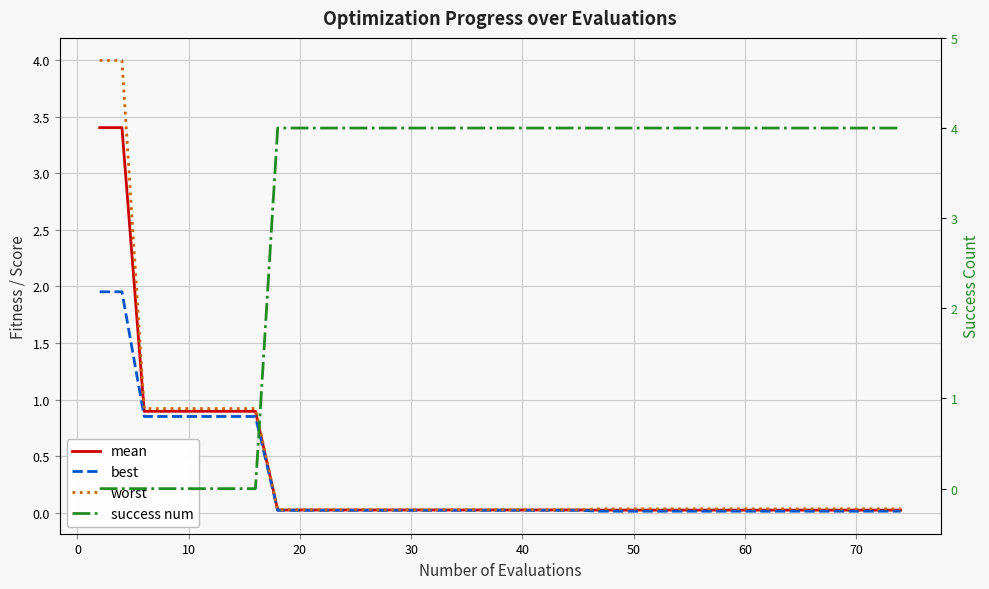

Reading right to left, extract all data points from this chart.

mean: 0.0	0.0	0.0	0.0	0.0	0.0	0.0	0.0	0.0	0.0	0.0	0.0	0.0	0.0	0.0	0.0	0.0	0.0	0.0	0.0	0.0	0.0	0.0	0.0	0.0	0.0	0.0	0.0	0.0	0.0	0.0	0.0	0.9	0.9	0.9	0.9	0.9	0.9	3.4	3.4
best: 0.0	0.0	0.0	0.0	0.0	0.0	0.0	0.0	0.0	0.0	0.0	0.0	0.0	0.0	0.0	0.0	0.0	0.0	0.0	0.0	0.0	0.0	0.0	0.0	0.0	0.0	0.0	0.0	0.0	0.0	0.0	0.0	0.9	0.9	0.9	0.9	0.9	0.9	2.0	2.0
worst: 0.0	0.0	0.0	0.0	0.0	0.0	0.0	0.0	0.0	0.0	0.0	0.0	0.0	0.0	0.0	0.0	0.0	0.0	0.0	0.0	0.0	0.0	0.0	0.0	0.0	0.0	0.0	0.0	0.0	0.0	0.0	0.0	0.9	0.9	0.9	0.9	0.9	0.9	4.0	4.0
success num: 4.0	4.0	4.0	4.0	4.0	4.0	4.0	4.0	4.0	4.0	4.0	4.0	4.0	4.0	4.0	4.0	4.0	4.0	4.0	4.0	4.0	4.0	4.0	4.0	4.0	4.0	4.0	4.0	4.0	4.0	4.0	4.0	0.0	0.0	0.0	0.0	0.0	0.0	0.0	0.0